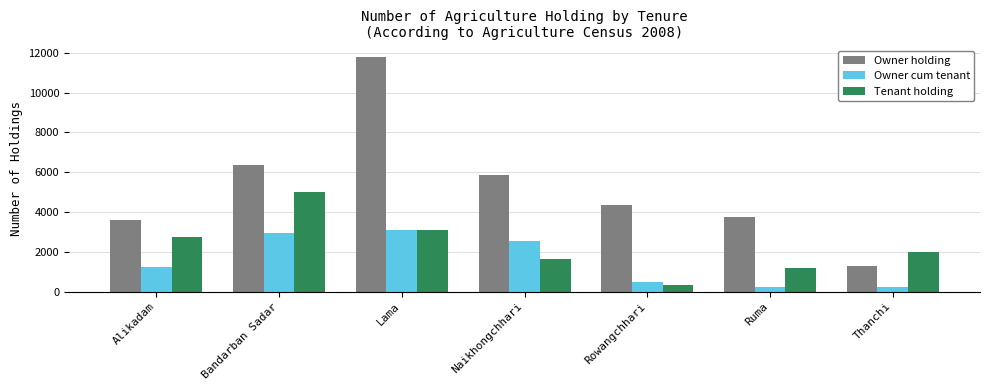

Is the value of Owner holding at Bandarban Sadar greater than the value of Owner cum tenant at Naikhongchhari?

Yes